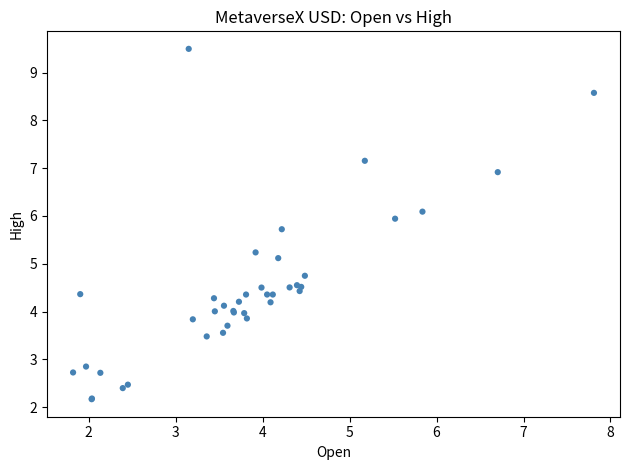

What Y value in the scatter plot is closest to 5?

5.1